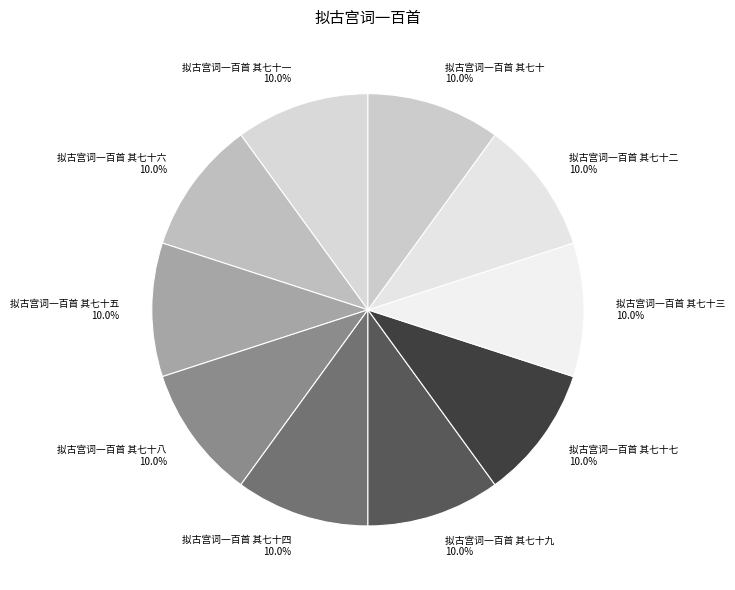

Approximately how many times larger is the value at 拟古宫词一百首 其七十一 compared to 拟古宫词一百首 其七十三?

1.0